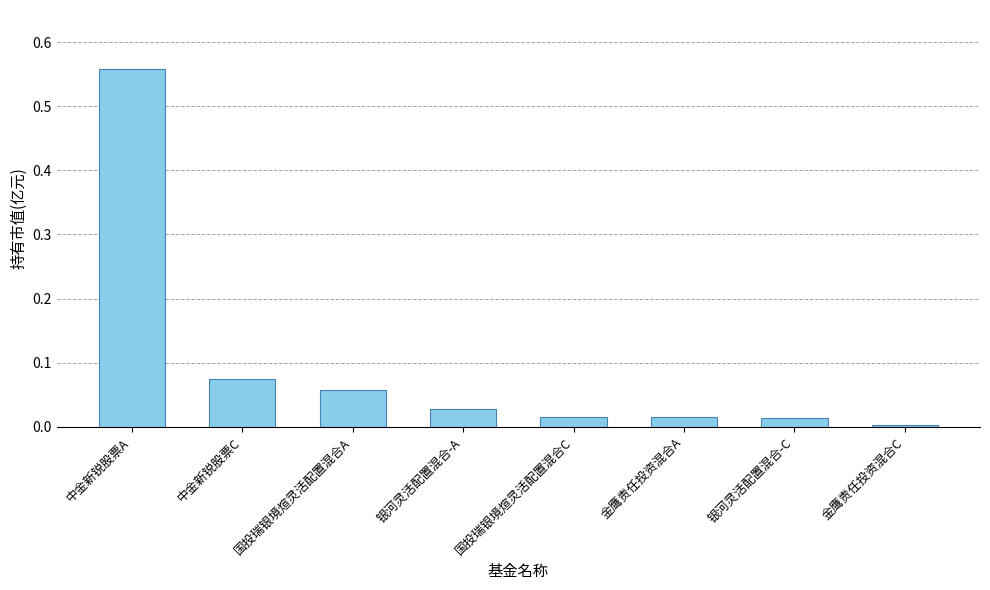

What is the difference between the maximum and second lowest values?

0.5